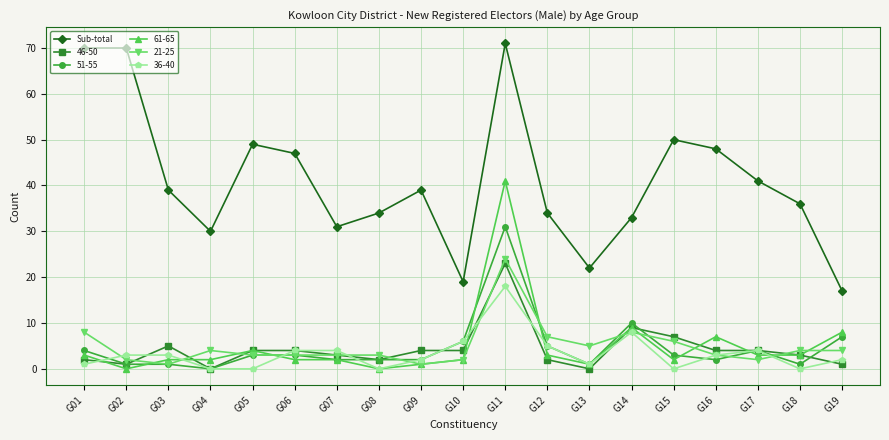

True or false: Sub-total has more than 0 points higher than both neighbors.

True